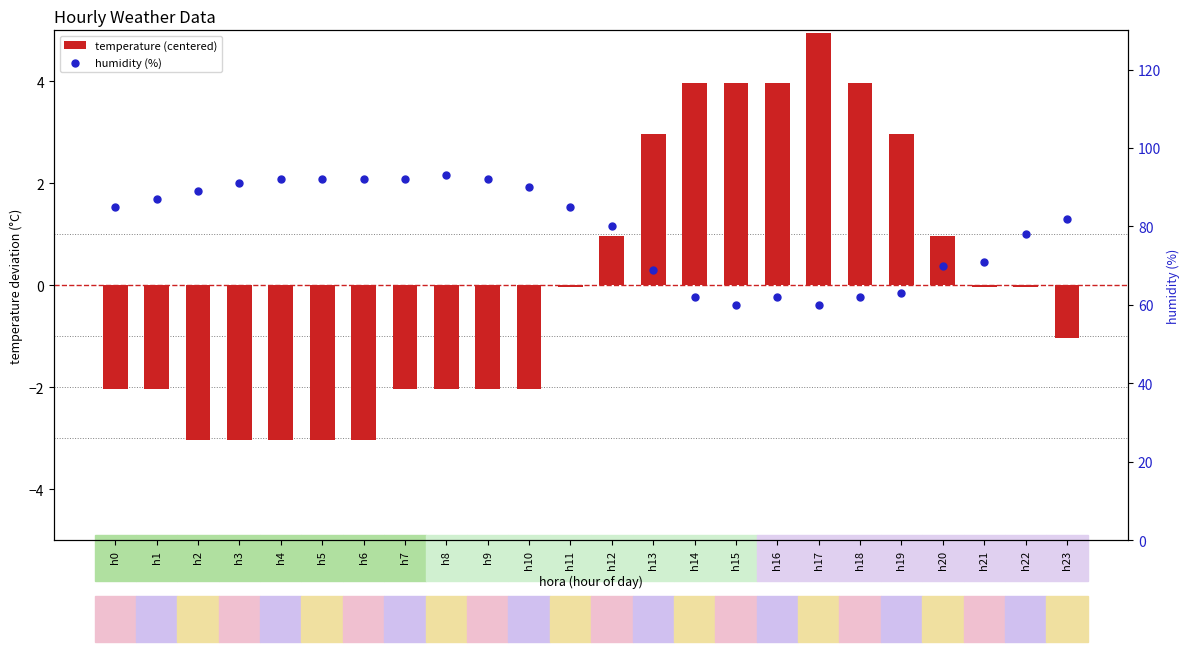

At how many categories does at least one series exceed 52?

24